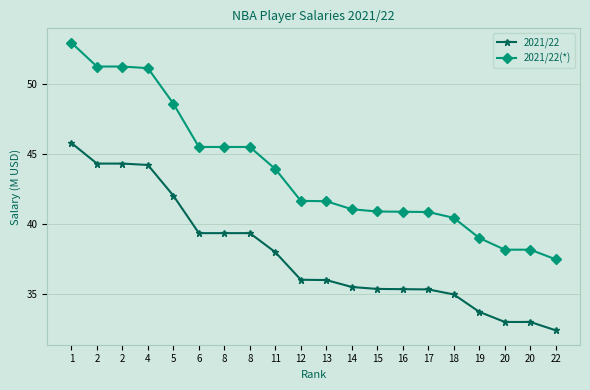

How many categories are shown in the chart?

20